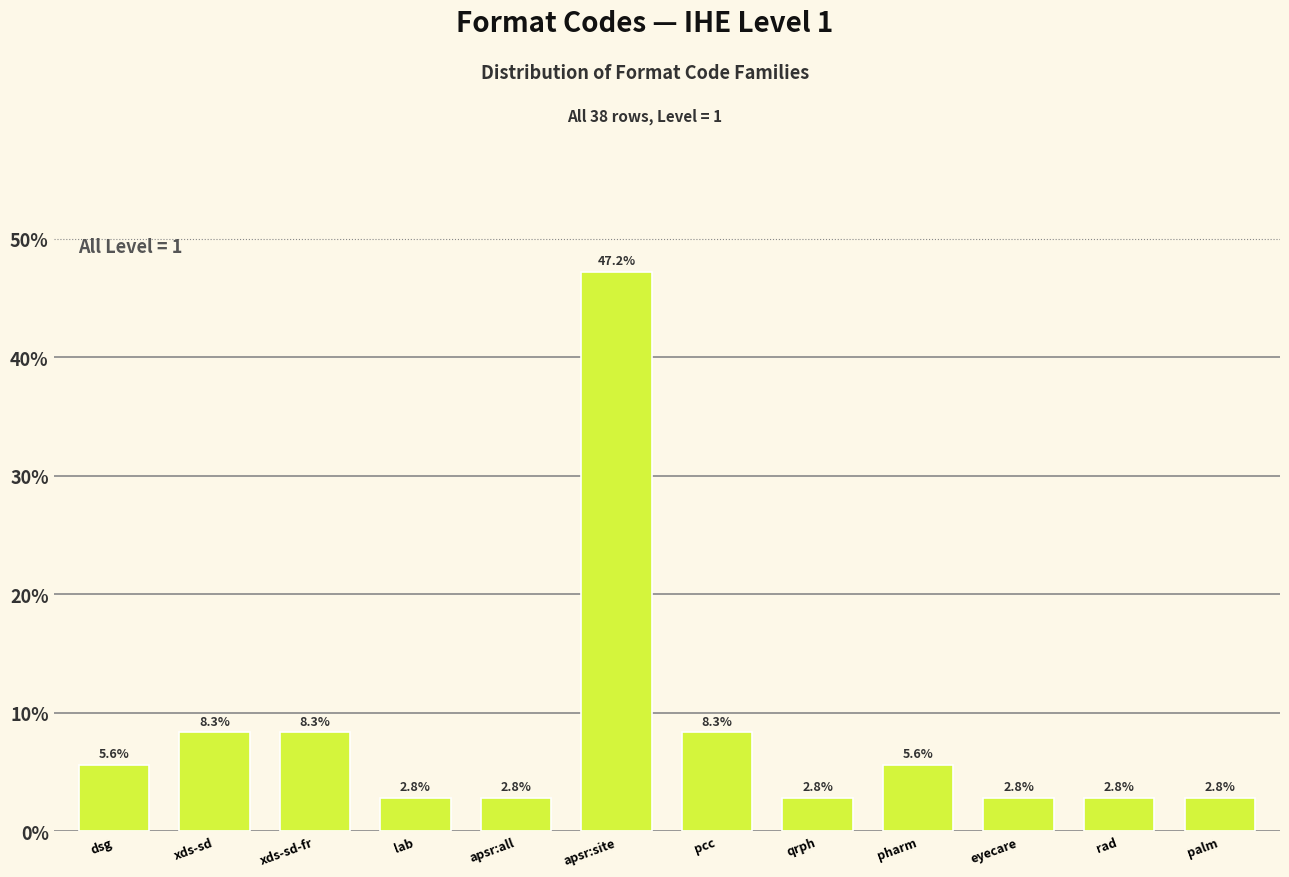

Reading left to right, extract all data points from this chart.

dsg=5.6	xds-sd=8.3	xds-sd-fr=8.3	lab=2.8	apsr:all=2.8	apsr:site=47.2	pcc=8.3	qrph=2.8	pharm=5.6	eyecare=2.8	rad=2.8	palm=2.8